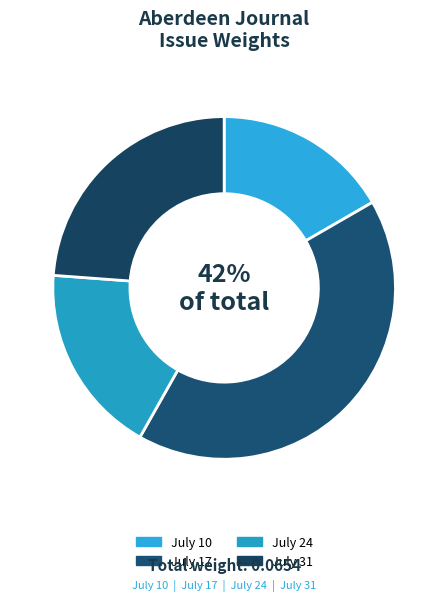

Which slice is the largest?

1822.07.17_AberdeenJournal